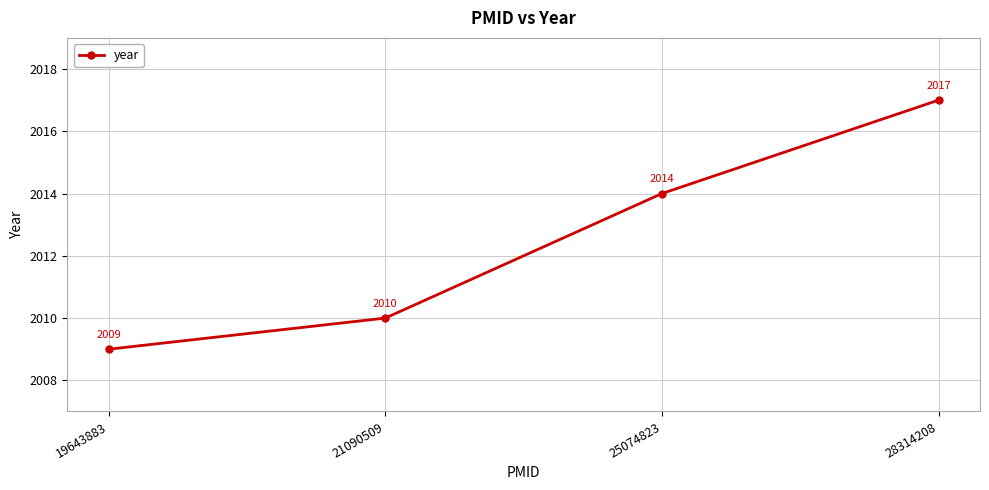

What is the minimum value shown in the chart?

2009